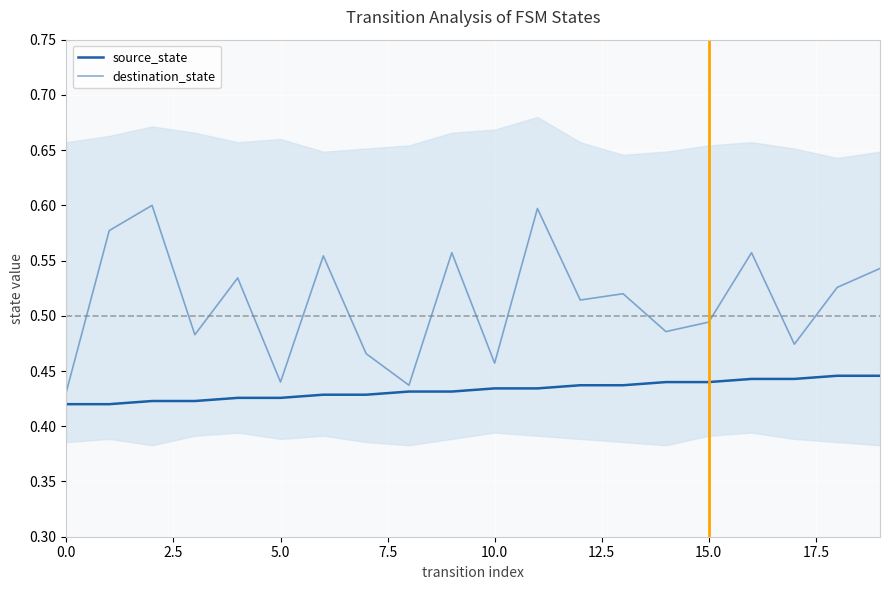

At how many categories does at least one series exceed 0?

20